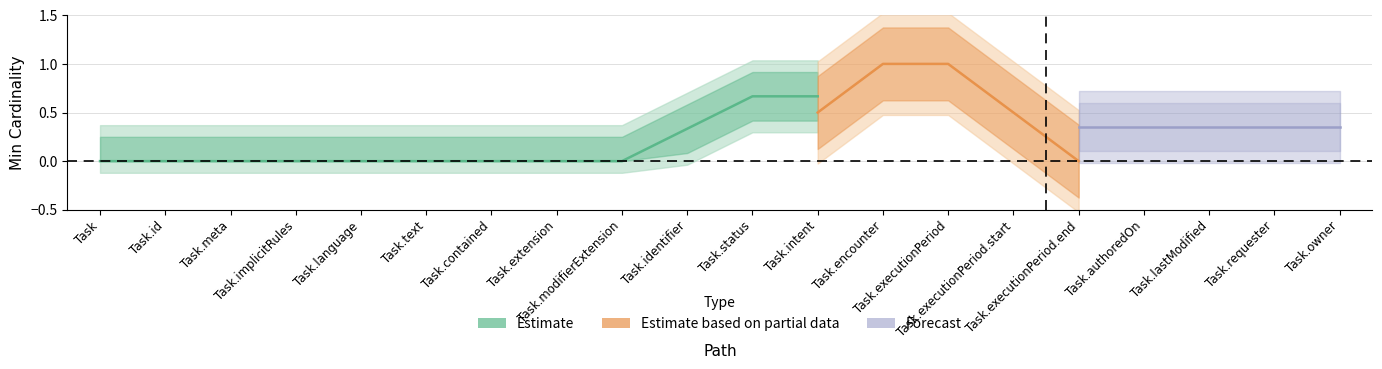

True or false: Min and Base Min intersect in this chart.

False